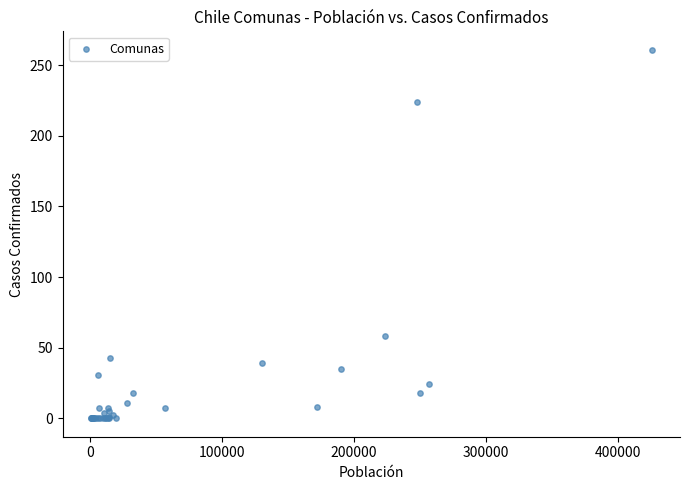

What Y value in the scatter plot is closest to 130?

58